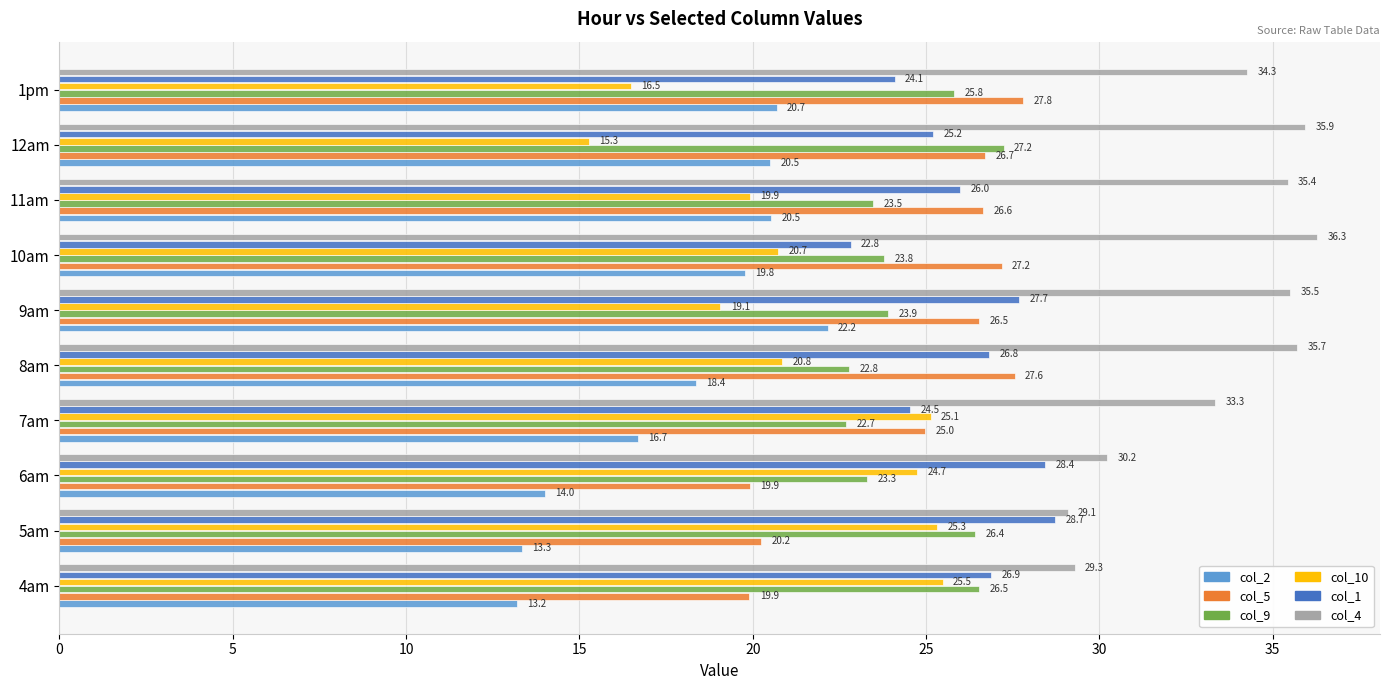

True or false: col_10 has a value of 25.3 at 5am.

True